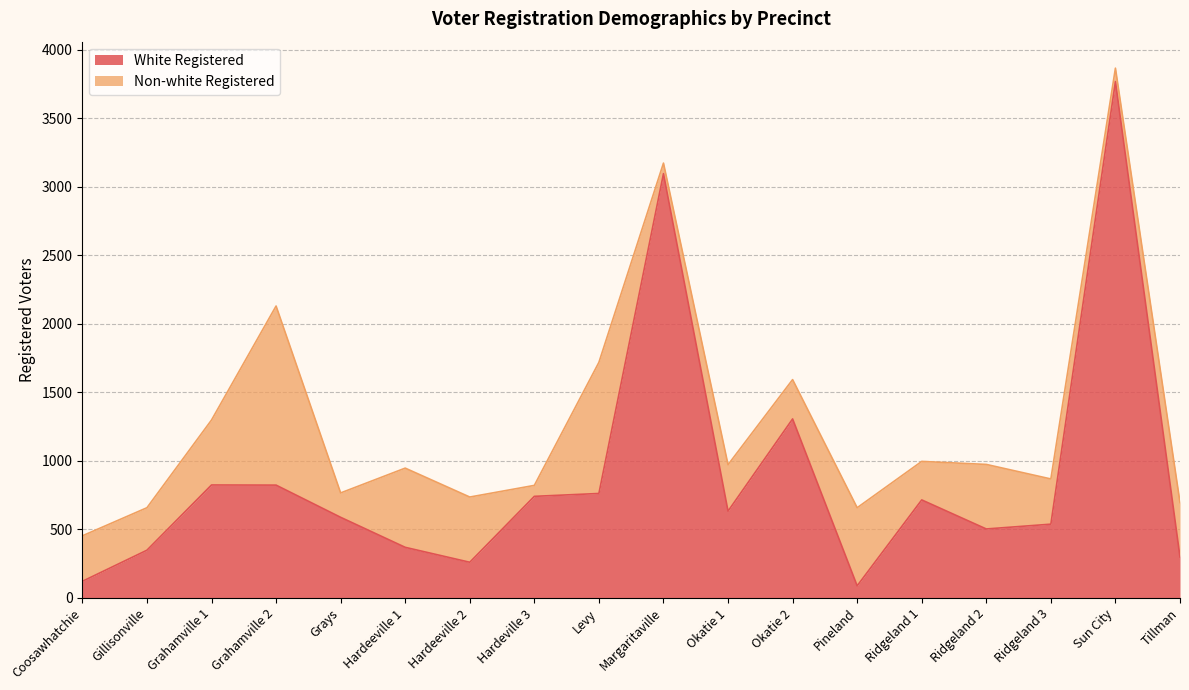

List the labels in order of value, smallest first.

Pineland, Coosawhatchie, Hardeeville 2, Tillman, Gillisonville, Hardeeville 1, Ridgeland 2, Ridgeland 3, Grays, Okatie 1, Ridgeland 1, Hardeville 3, Levy, Grahamville 2, Grahamville 1, Okatie 2, Margaritaville, Sun City